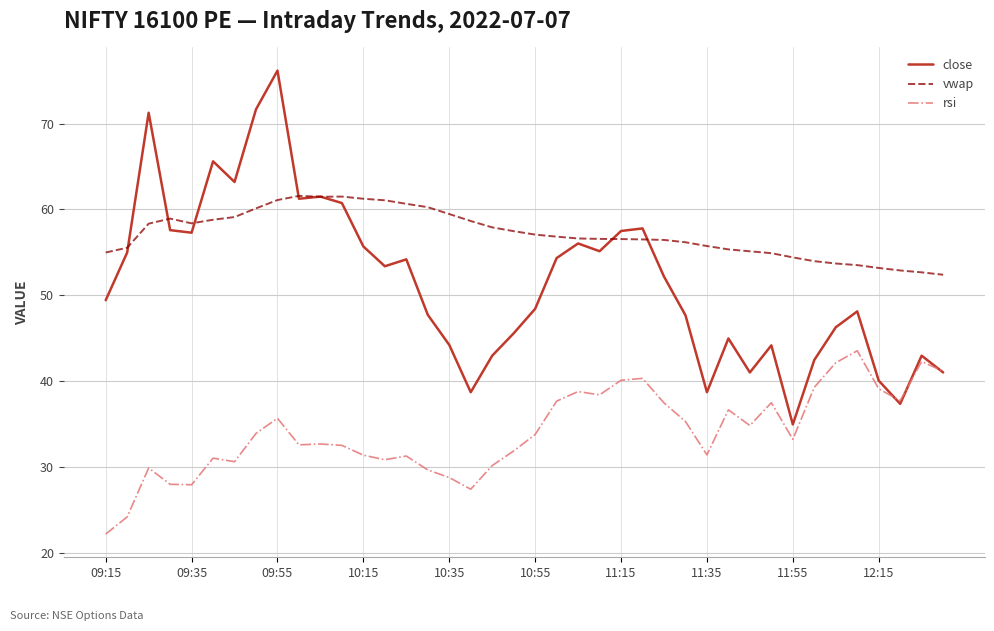

Which series has the largest total across all categories?

vwap